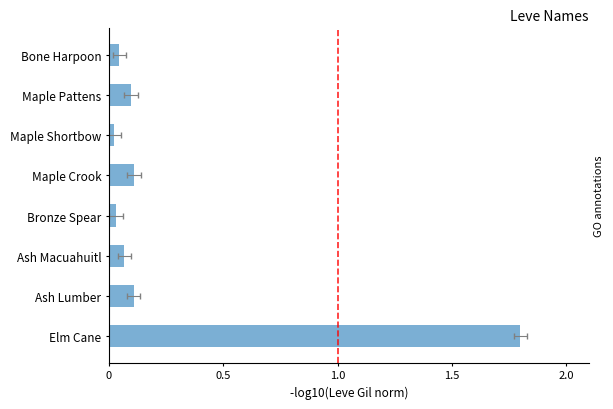

Between Ash Macuahuitl and Elm Cane, which is larger?

Elm Cane